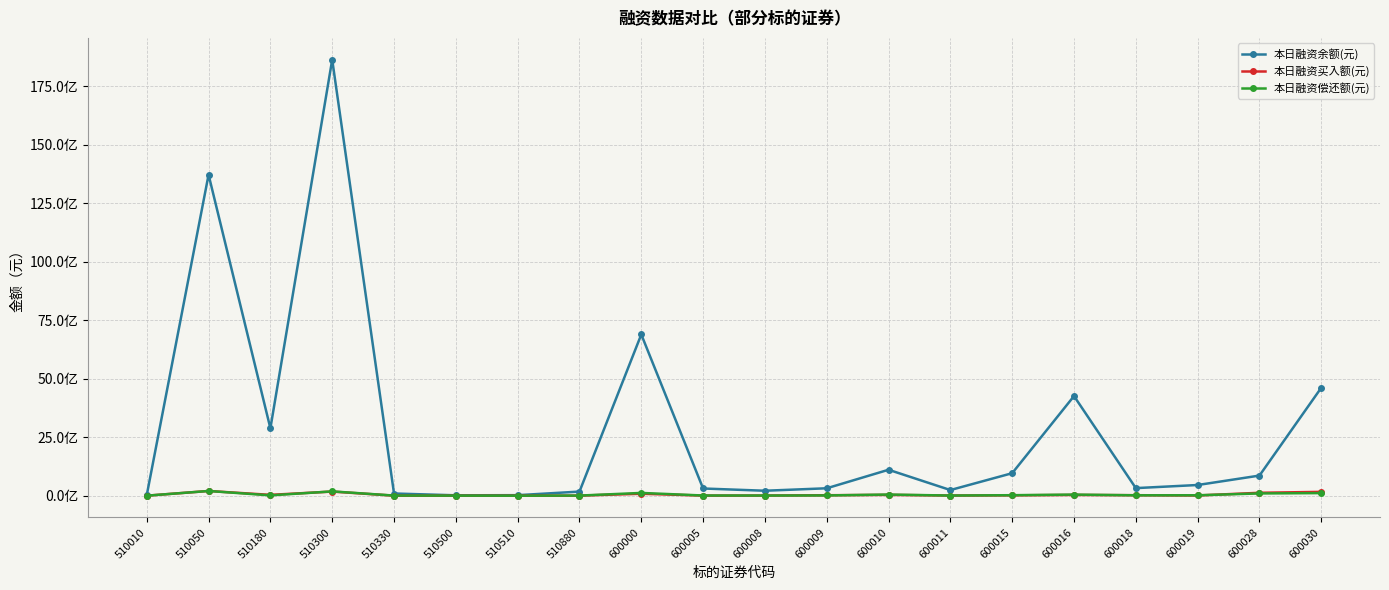

What is the maximum value shown in the chart?

18638887994